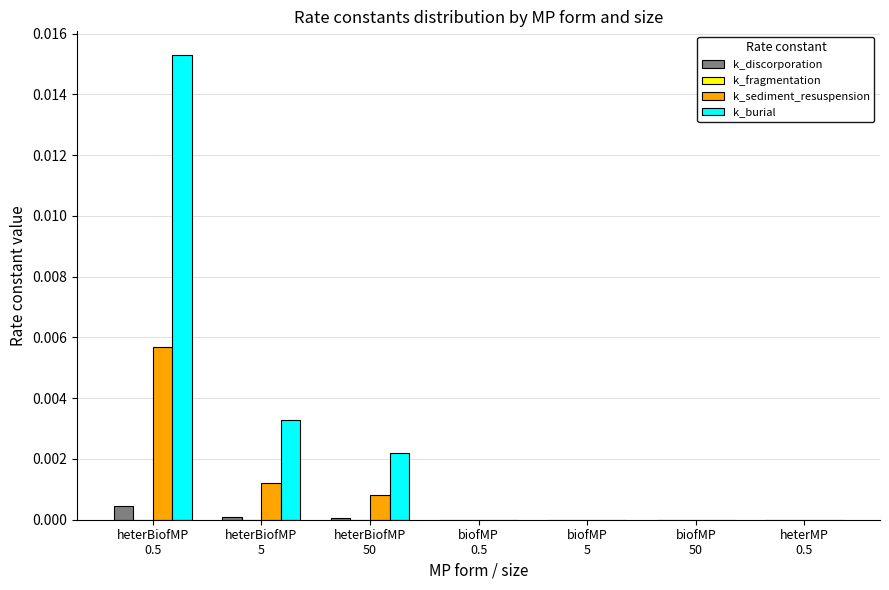

Which series has the largest total across all categories?

k_burial